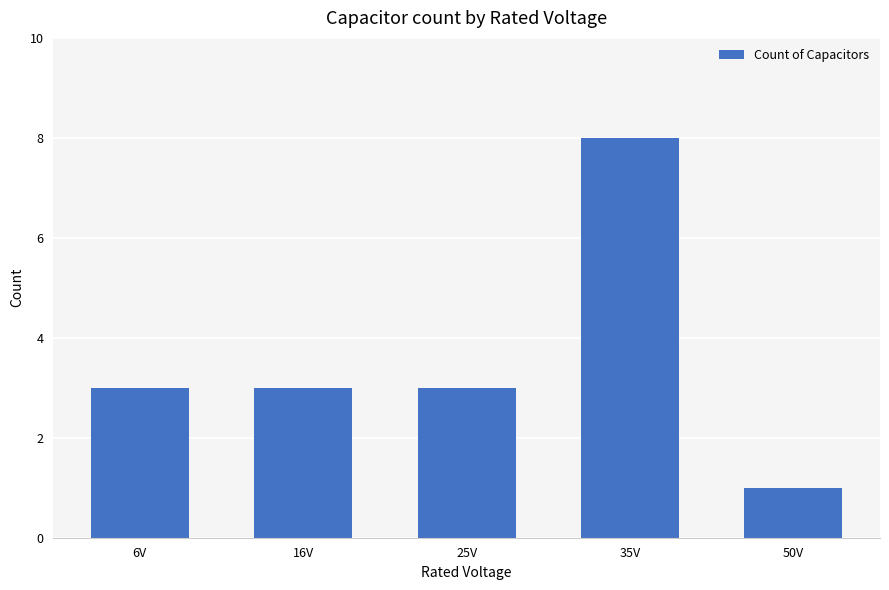

Which has a higher value, 50V or 35V?

35V